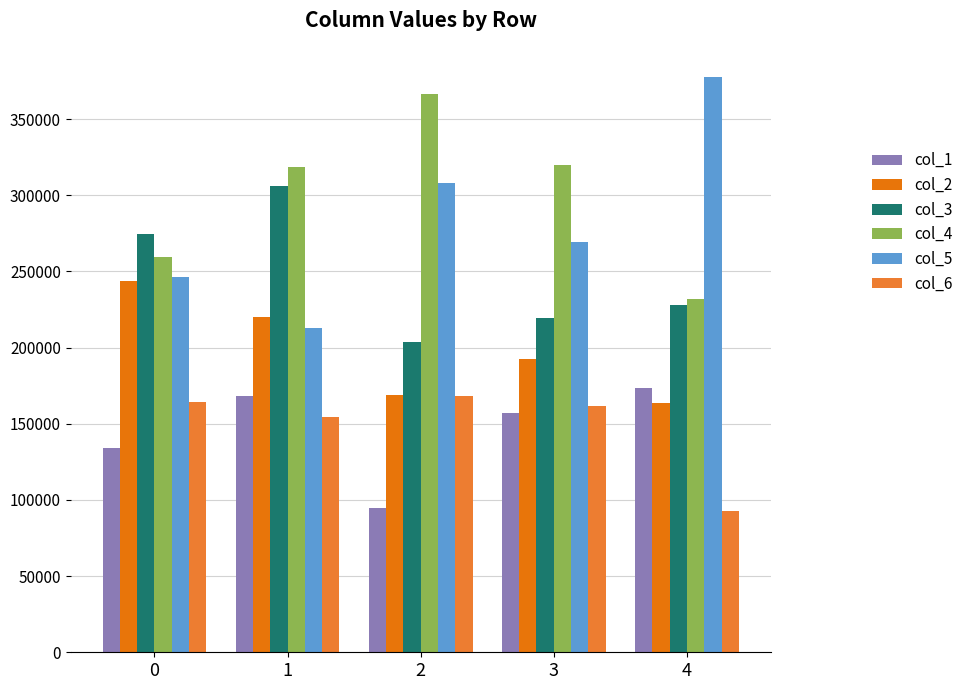

What value does the col_5 series have at 4, to the nearest 50?

377950